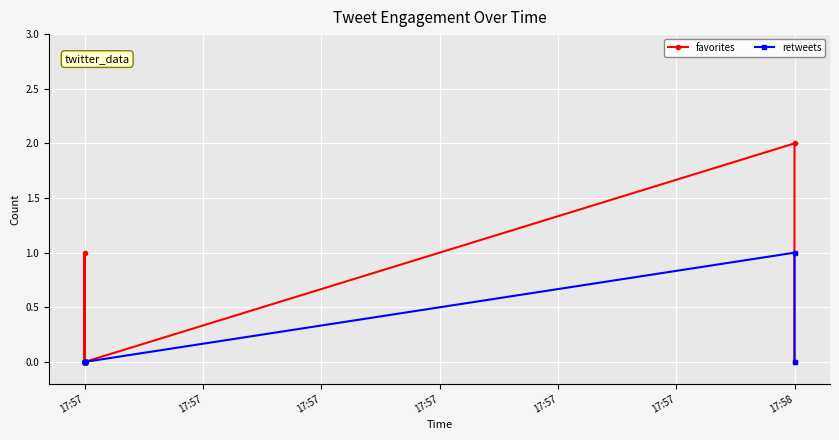

True or false: favorites and retweets cross at least once.

False